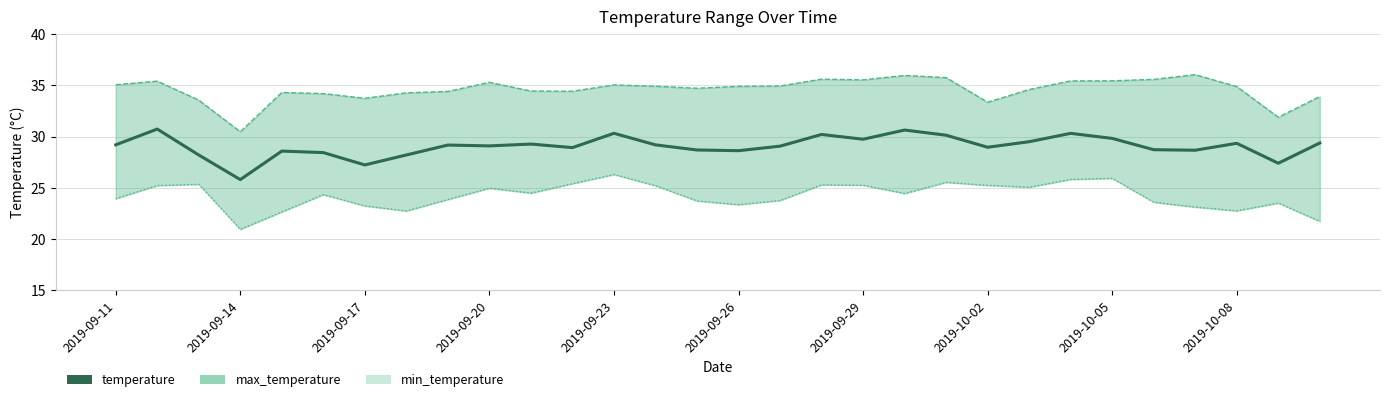

The max_temperature series shows 33.3 at 2019-10-02. True or false?

True